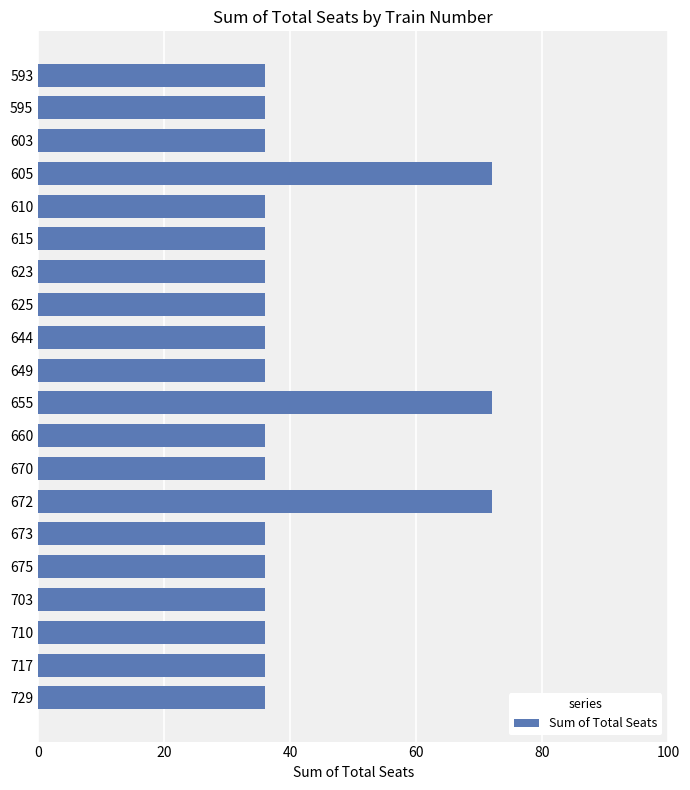

What is the difference between the second highest and minimum values?

36